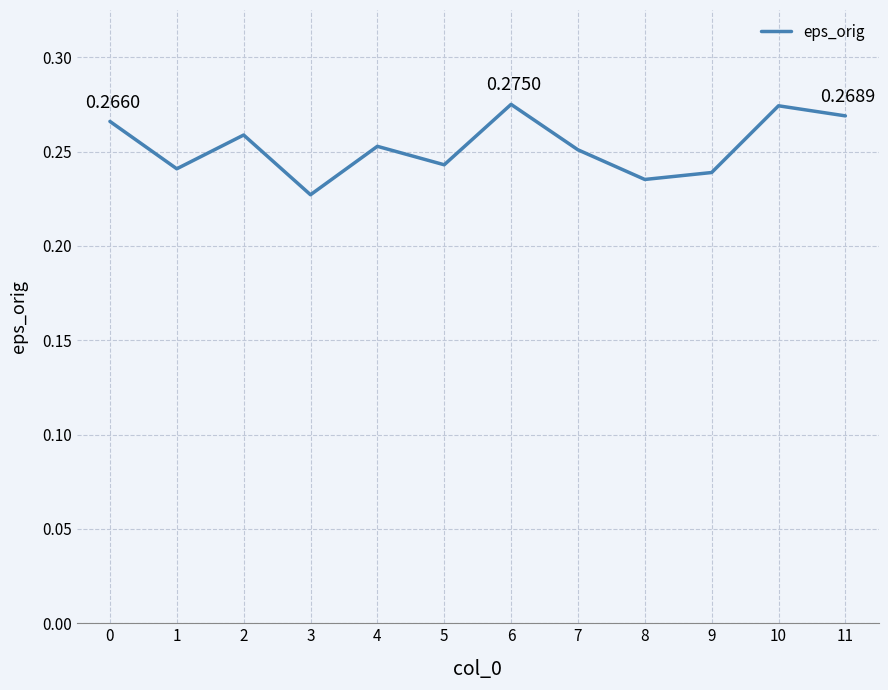

Between 1 and 10, which is larger?

10